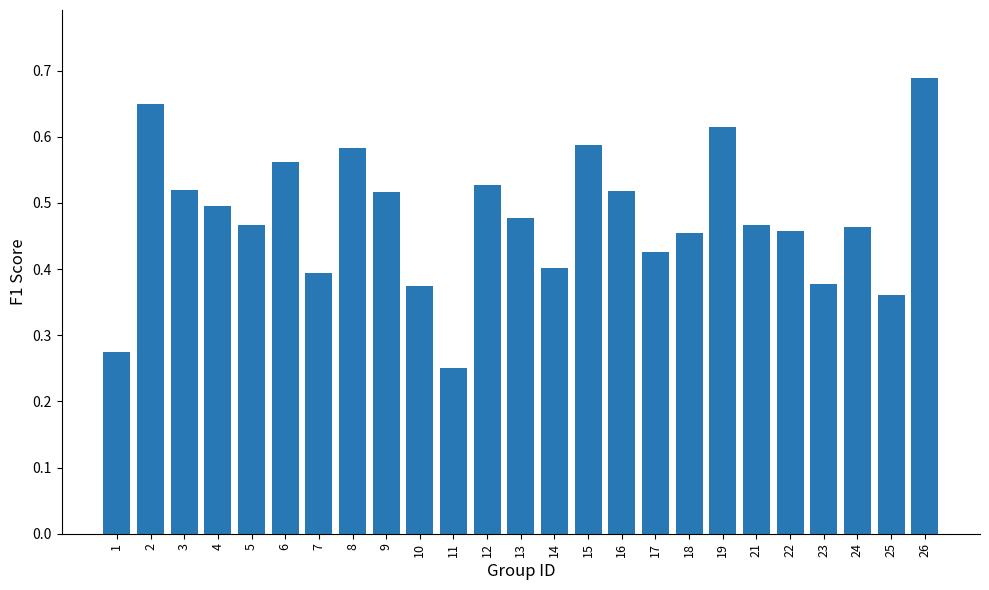

What is the change in value from 5 to 26?

+0.2